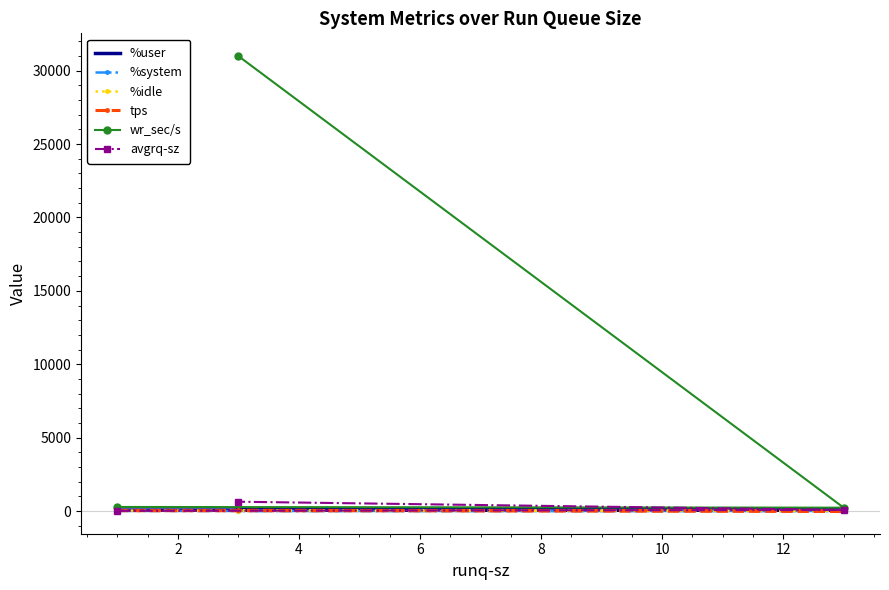

What is the value of the %user point at the 3rd from the left?

75.5